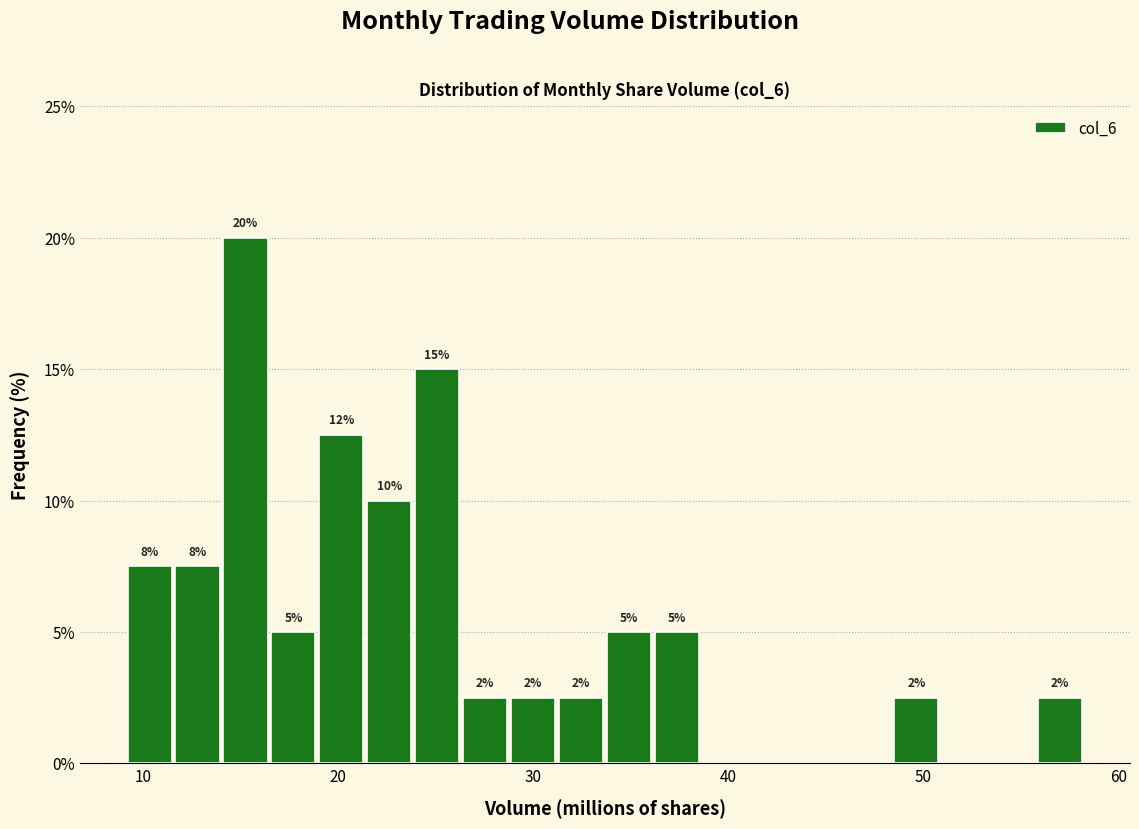

Read against the x-axis, roughly where is the centre of the tallest bar?

15